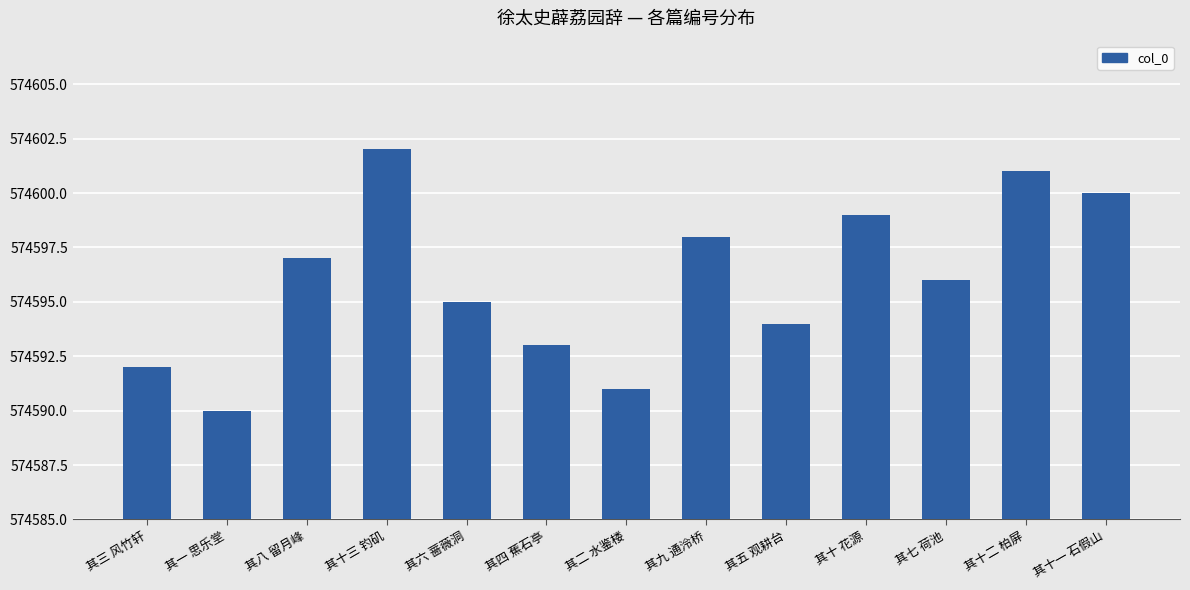

What is the difference between the values at 其十三 钓矶 and 其十 花源?

3